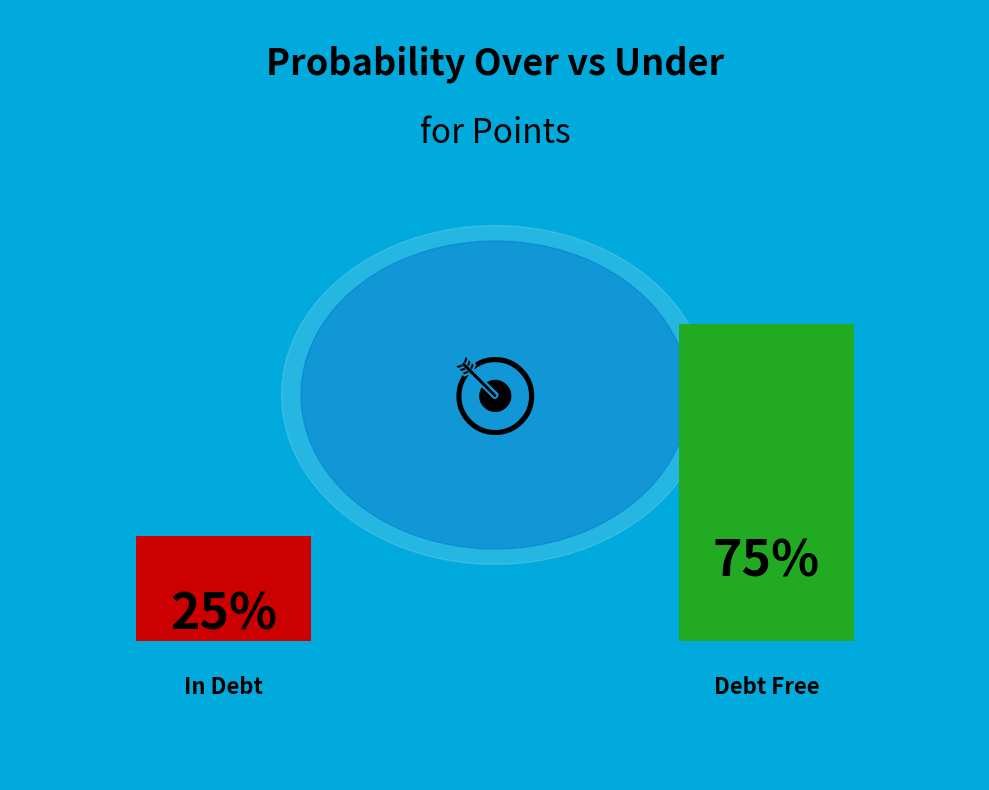

Does any single category account for the majority?

Yes